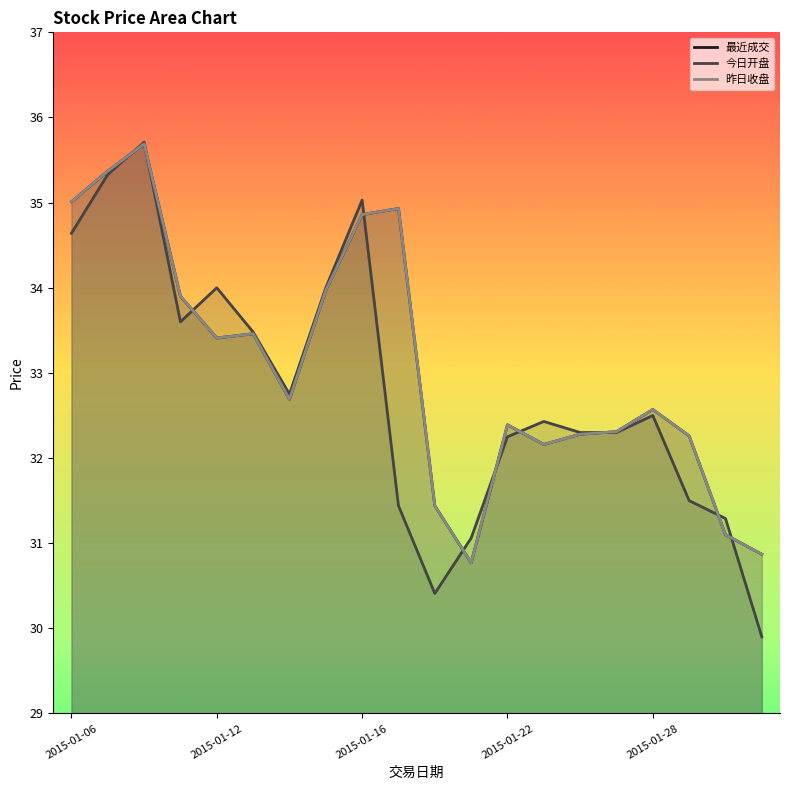

Rank the series at 2015-01-22 from highest to lowest value.

最近成交, 昨日收盘, 今日开盘